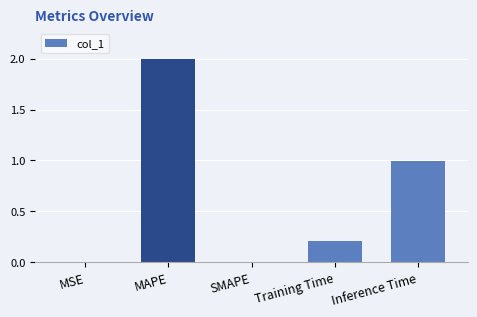

The chart shows a value of 0.0 at SMAPE. True or false?

True